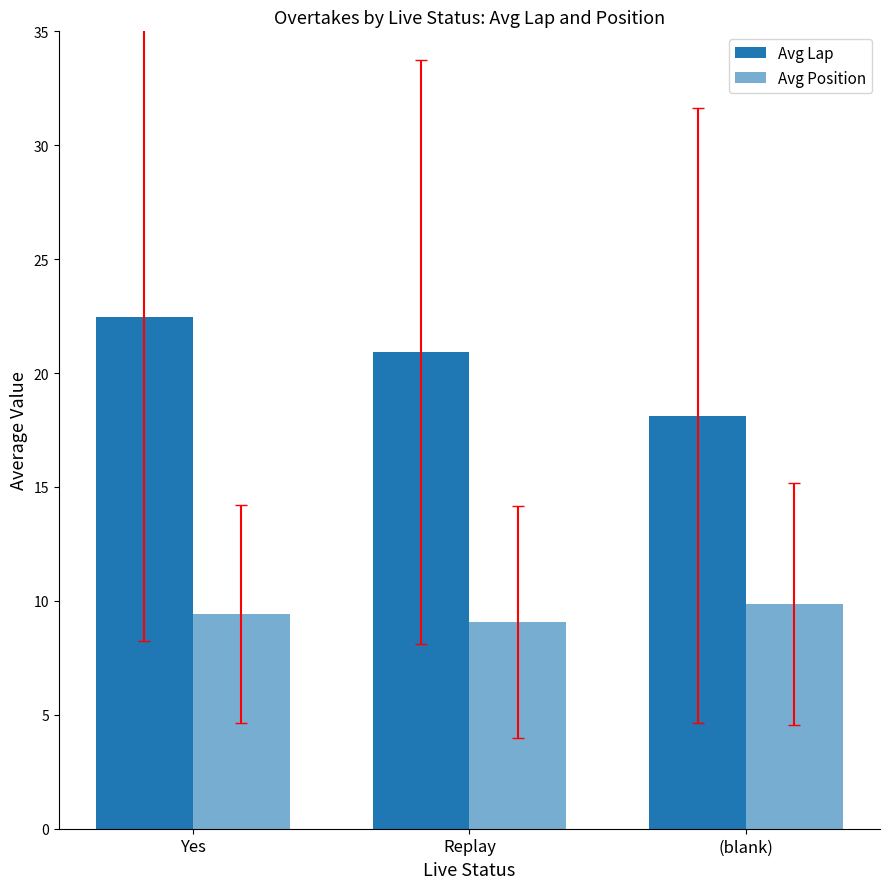

What is the difference between the second highest and minimum values in the Avg Position series?

0.4